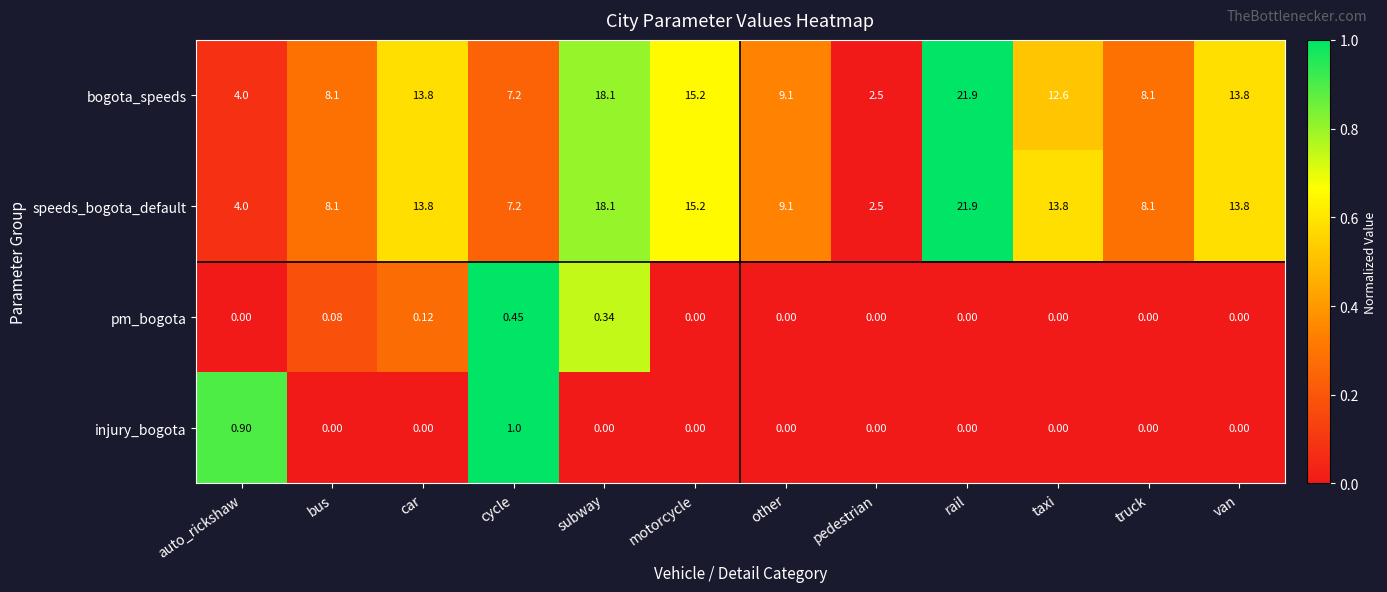

What is the spread (max minus min) of values at auto_rickshaw?

4.0